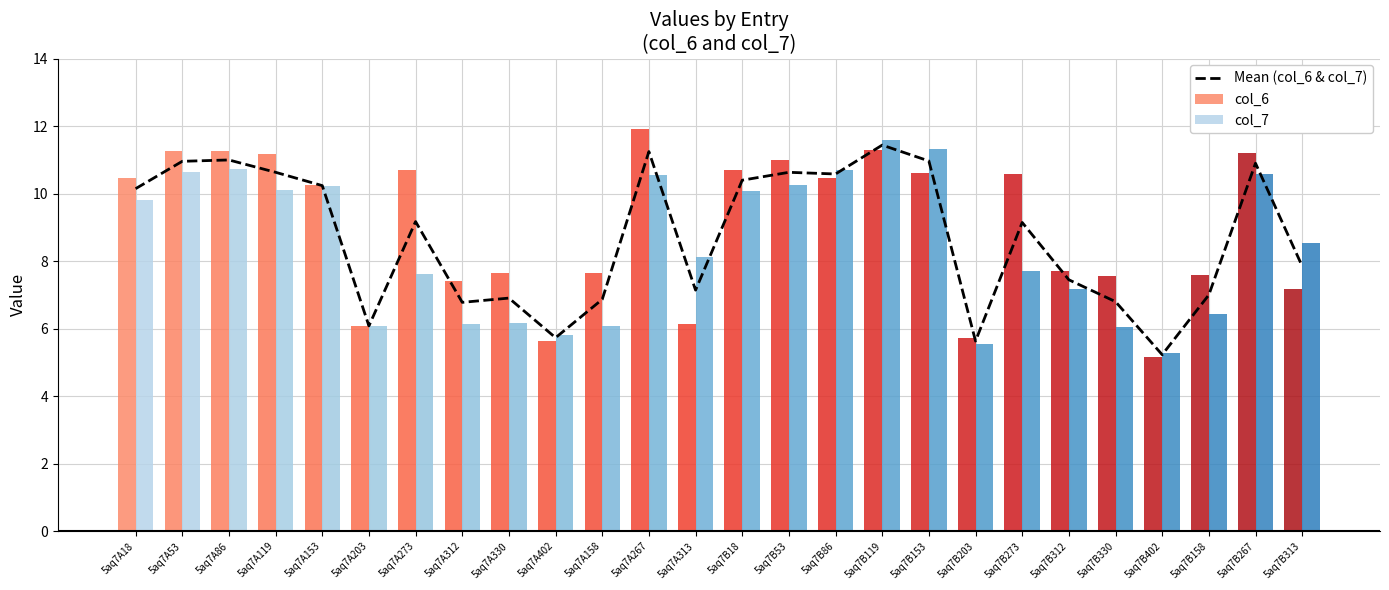

The value of col_7 at 5aq7B312 is 9.7. True or false?

False